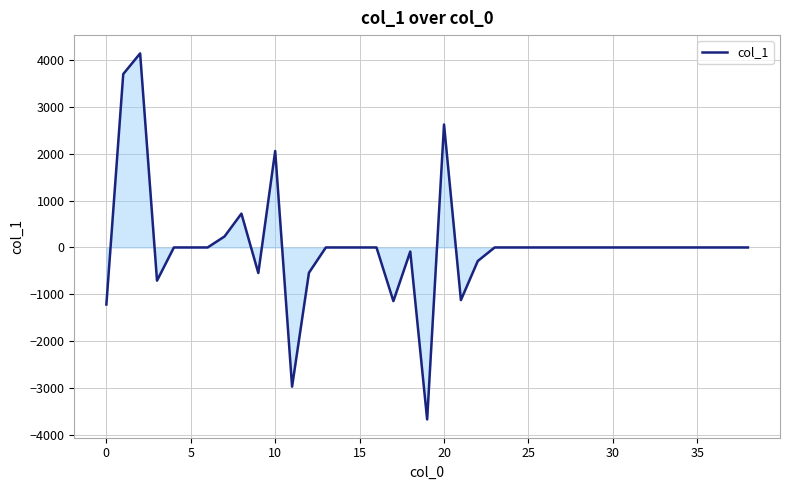

What is the greatest value displayed?

4144.3